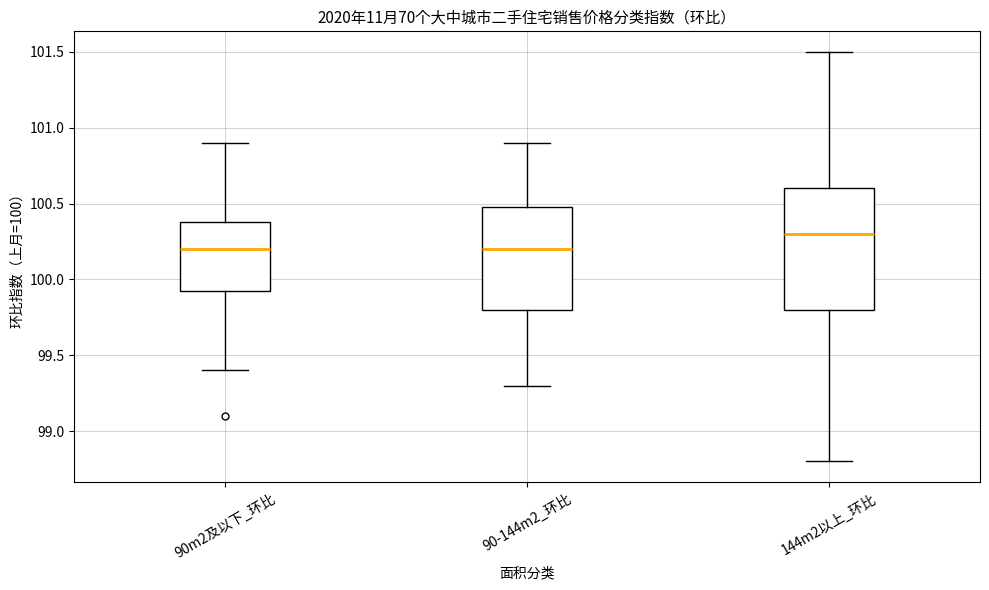

Which box is the tallest, from its lower edge to its upper edge?

144m2以上_环比